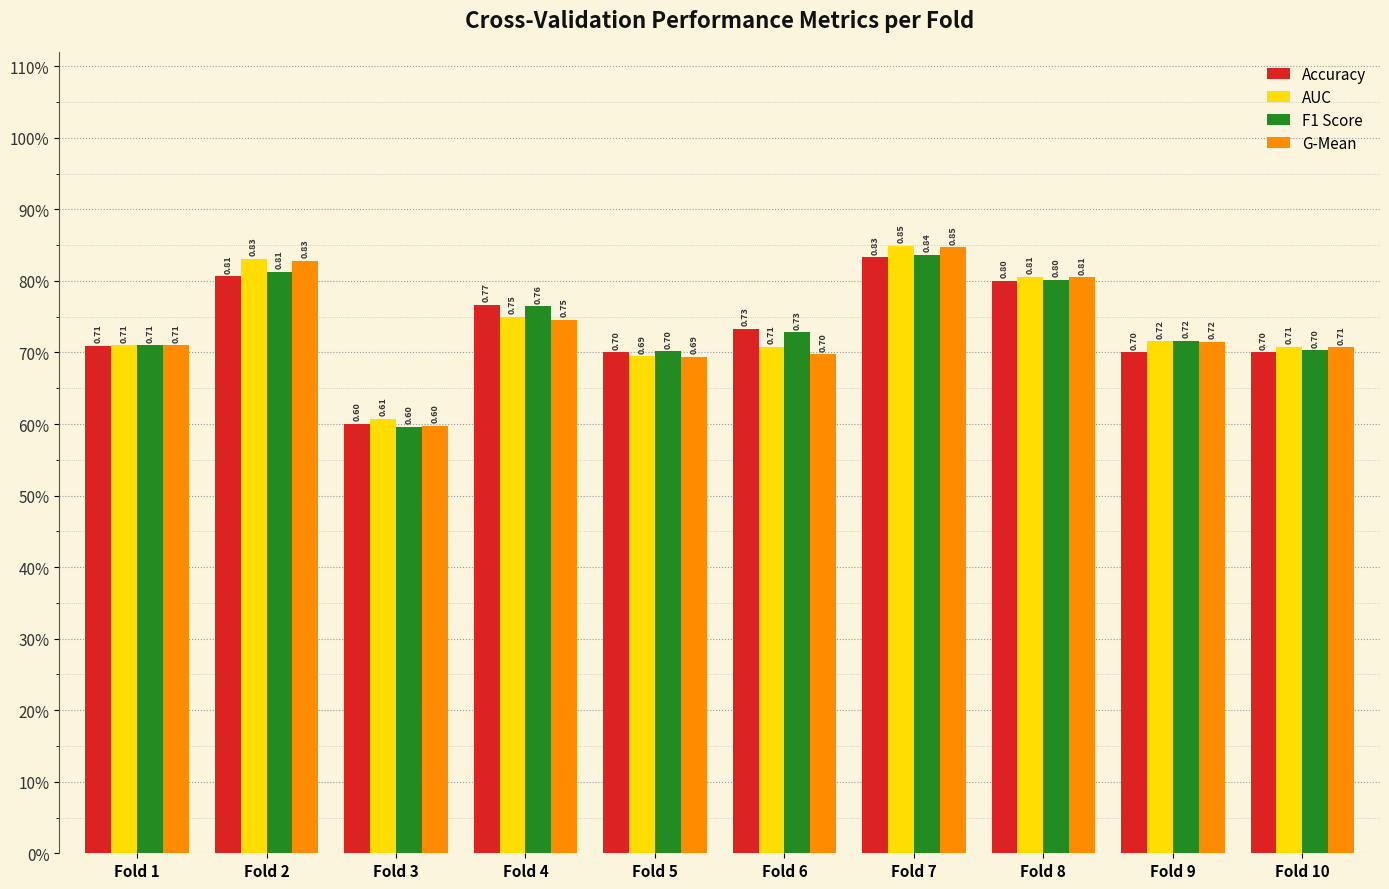

What are all the series names shown in the legend?

Accuracy, AUC, F1 Score, G-Mean